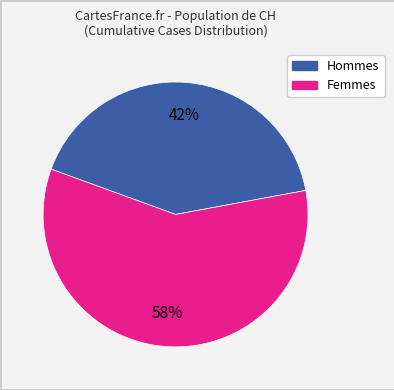

Does any single category account for the majority?

Yes